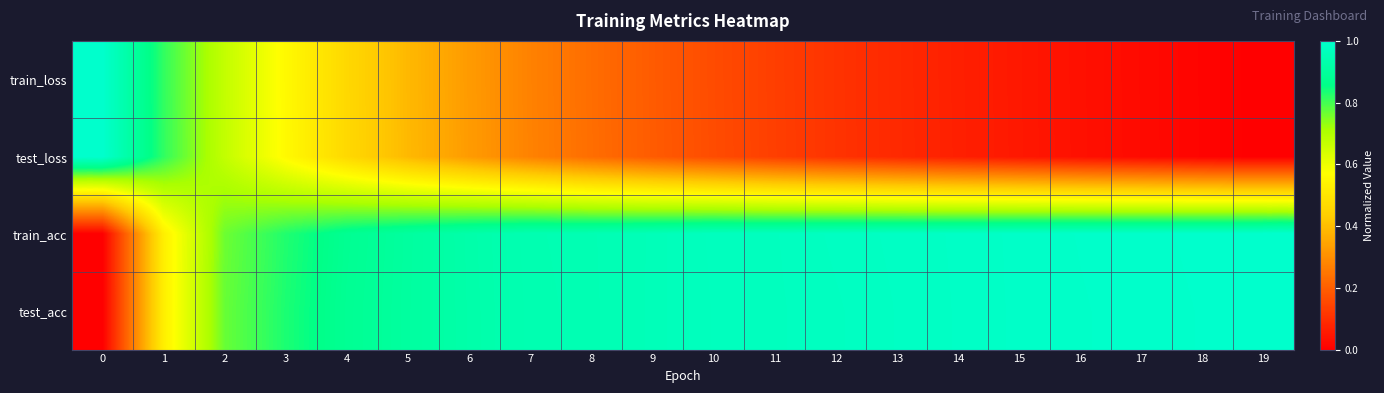

Reading left to right, list all the values displayed in this chart.

train_loss: 0=1.0	1=0.8	2=0.7	3=0.6	4=0.5	5=0.4	6=0.3	7=0.3	8=0.2	9=0.2	10=0.2	11=0.1	12=0.1	13=0.1	14=0.1	15=0.1	16=0.0	17=0.0	18=0.0	19=0.0
test_loss: 0=1.0	1=0.8	2=0.7	3=0.6	4=0.5	5=0.4	6=0.3	7=0.3	8=0.2	9=0.2	10=0.2	11=0.1	12=0.1	13=0.1	14=0.1	15=0.1	16=0.0	17=0.0	18=0.0	19=0.0
train_acc: 0=0.0	1=0.5	2=0.8	3=0.8	4=0.9	5=0.9	6=0.9	7=0.9	8=0.9	9=1.0	10=1.0	11=1.0	12=1.0	13=1.0	14=1.0	15=1.0	16=1.0	17=1.0	18=1.0	19=1.0
test_acc: 0=0.0	1=0.5	2=0.8	3=0.8	4=0.9	5=0.9	6=0.9	7=0.9	8=0.9	9=1.0	10=1.0	11=1.0	12=1.0	13=1.0	14=1.0	15=1.0	16=1.0	17=1.0	18=1.0	19=1.0